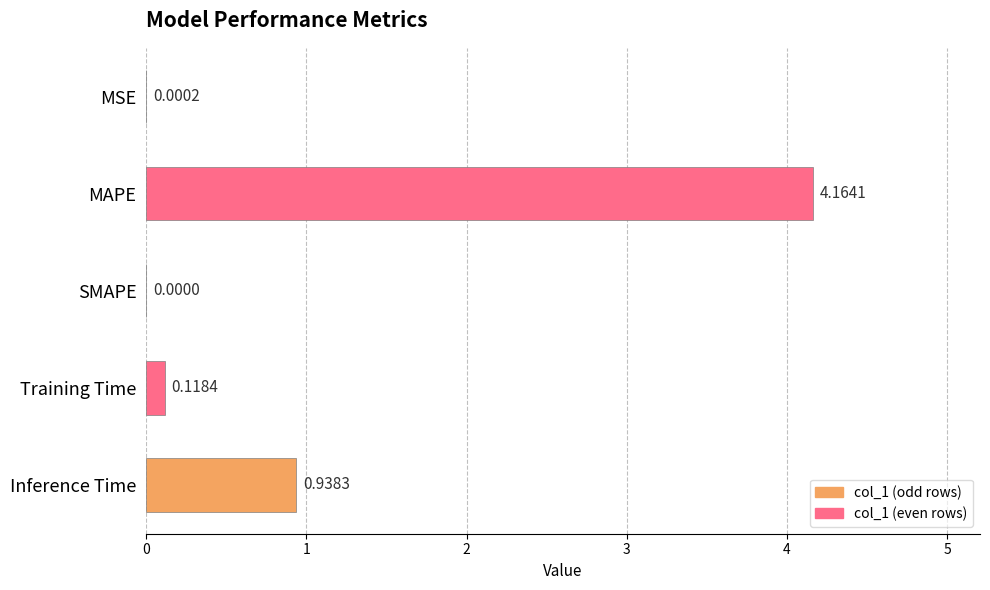

Where is the data nearest to the value 2?

Inference Time